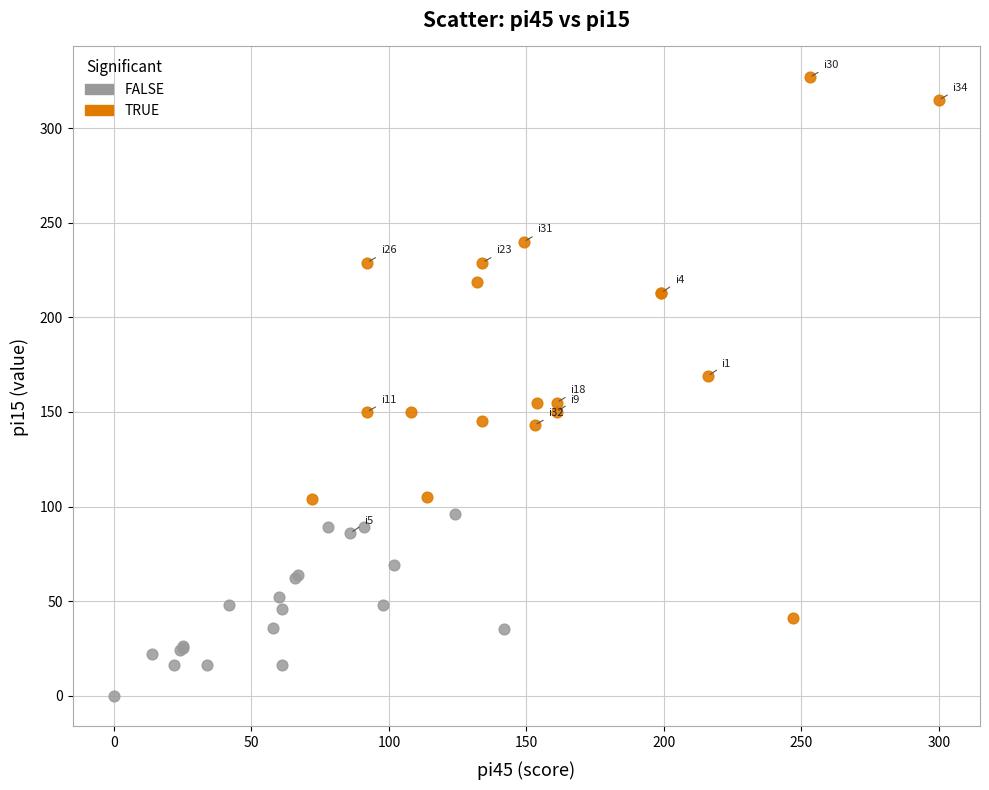

Which series has the widest spread of Y values?

TRUE